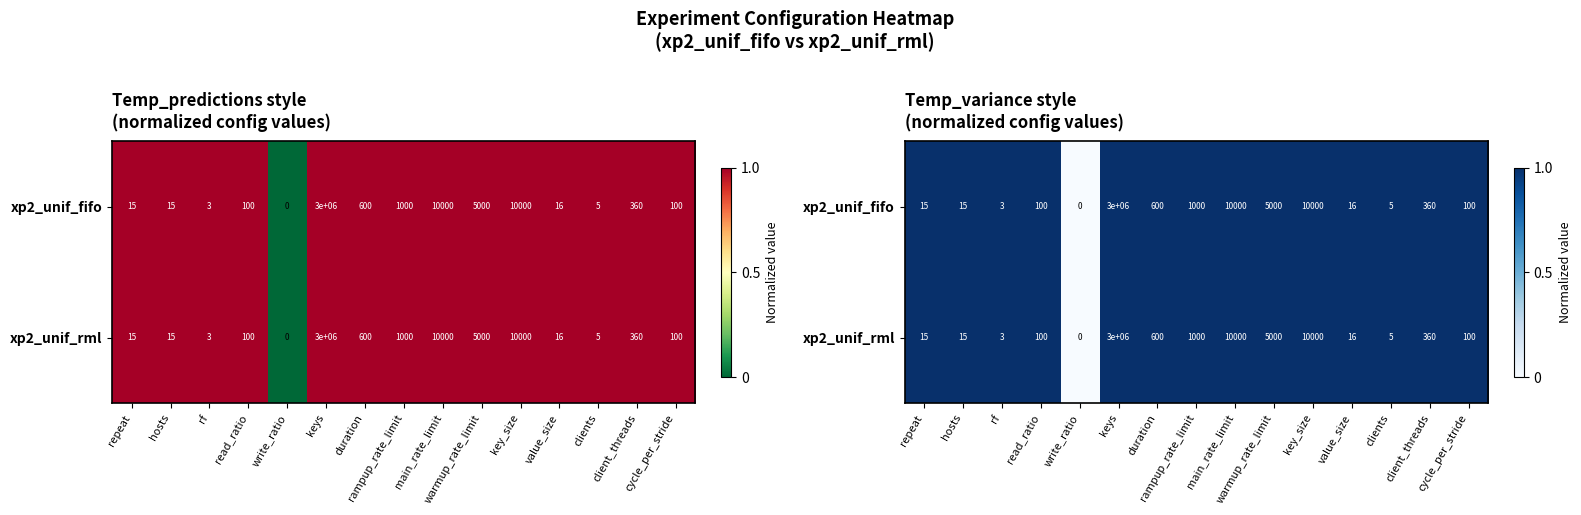

At which label does xp2_unif_rml reach its minimum?

write_ratio